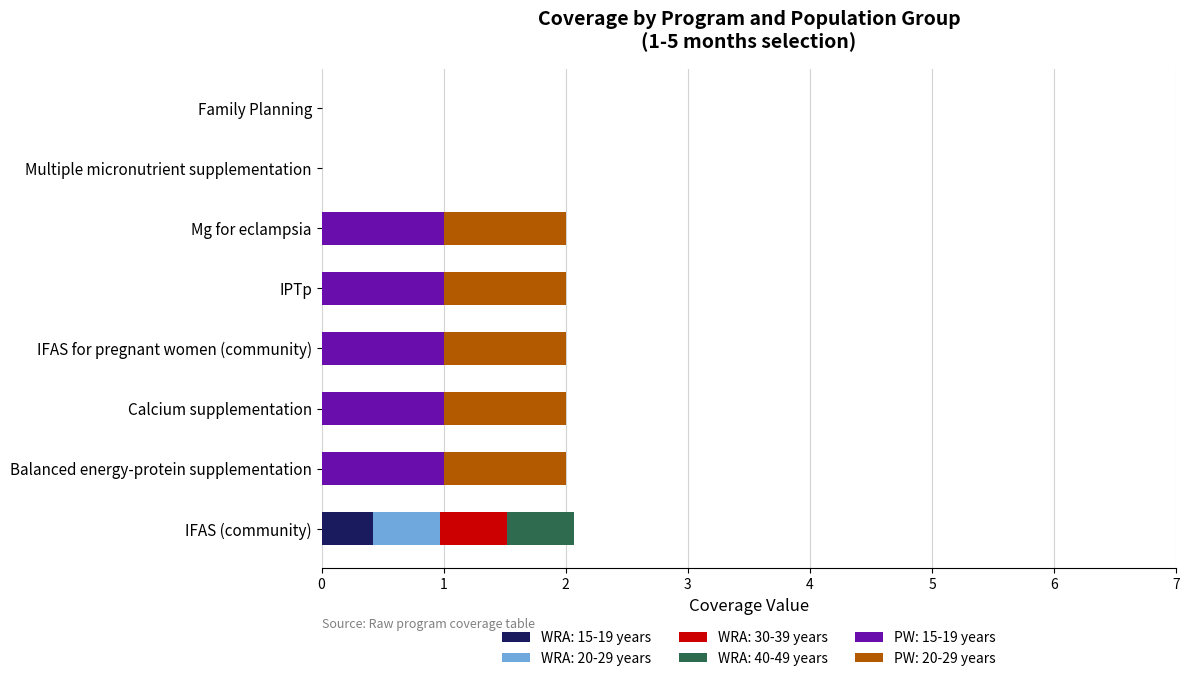

How many distinct data groups are displayed?

6